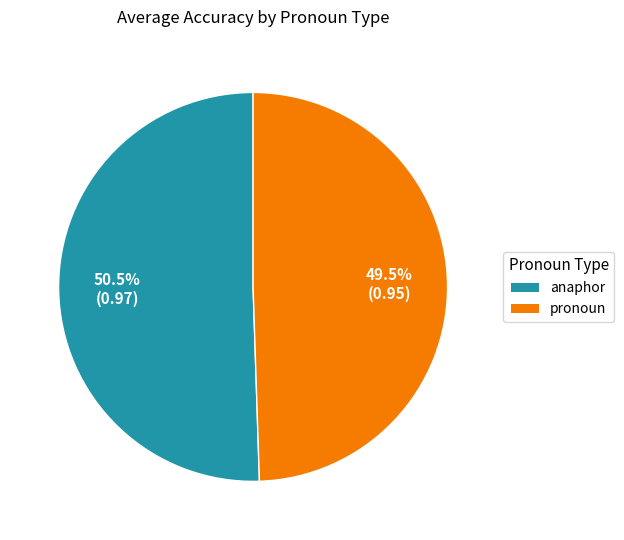

Which has a higher value, pronoun or anaphor?

anaphor